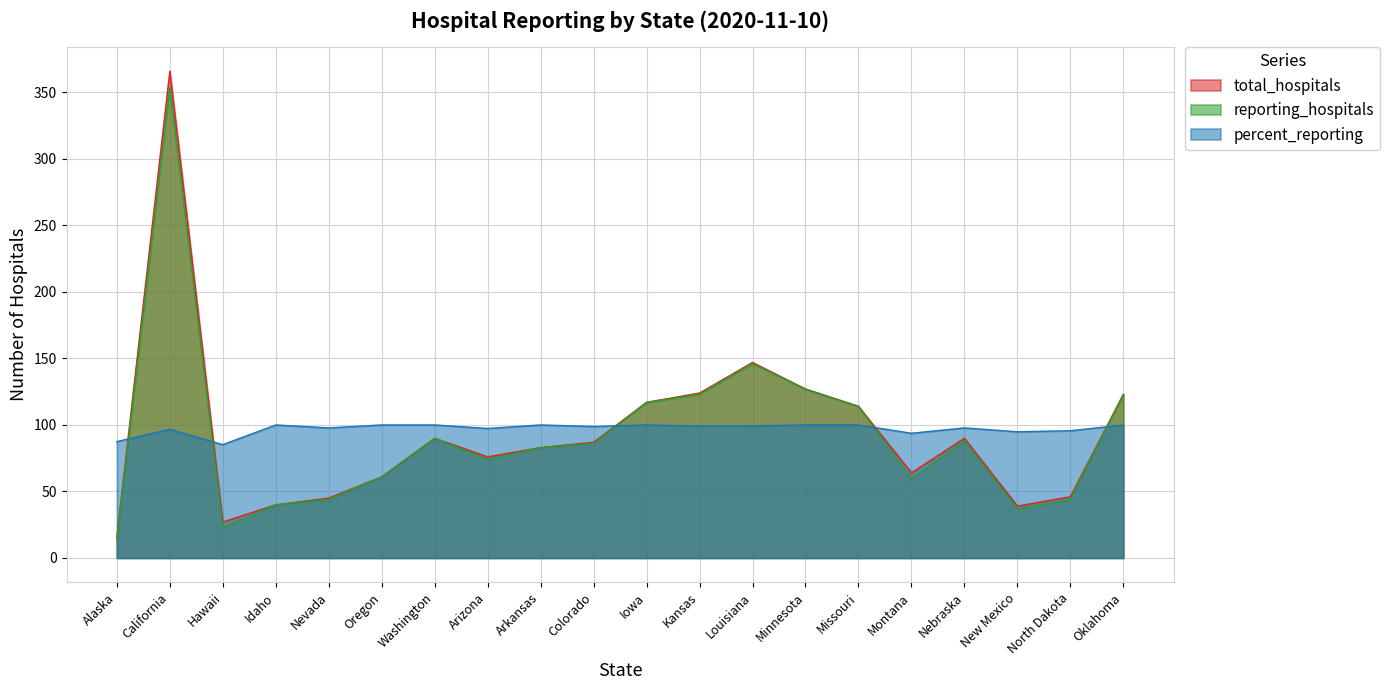

At which category does percent_reporting reach its first local valley?

Hawaii